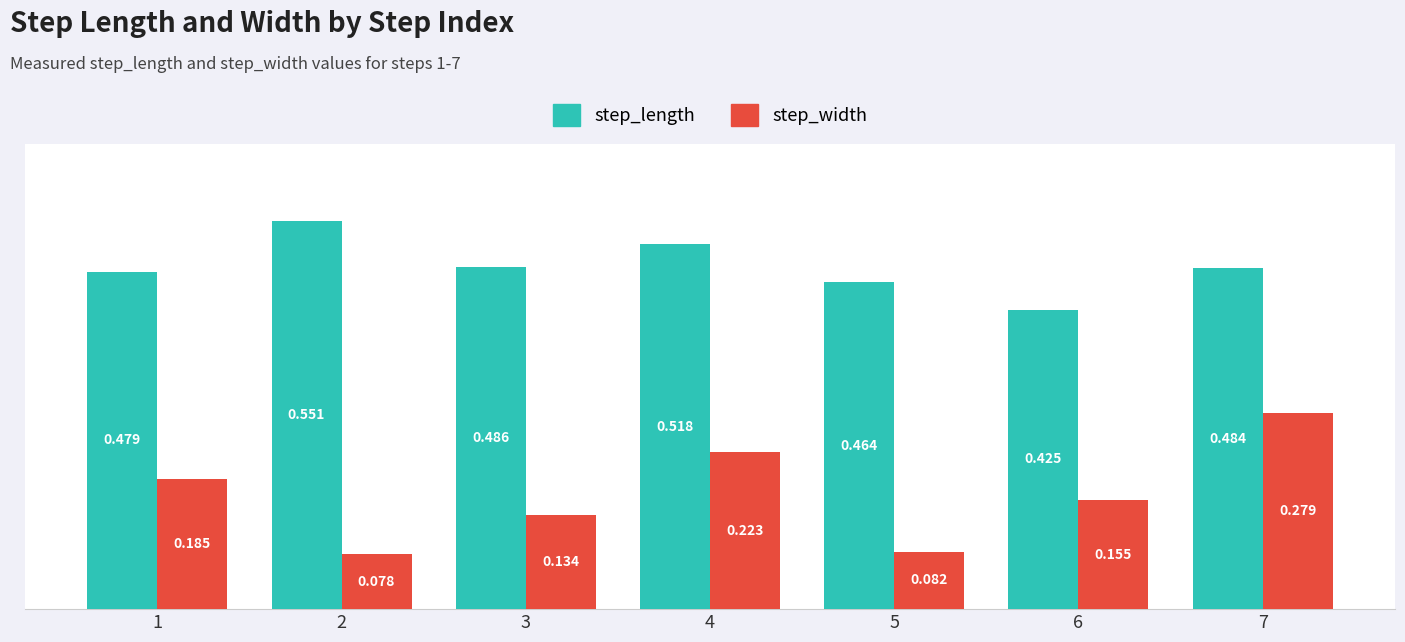

Are the bars horizontal?

No